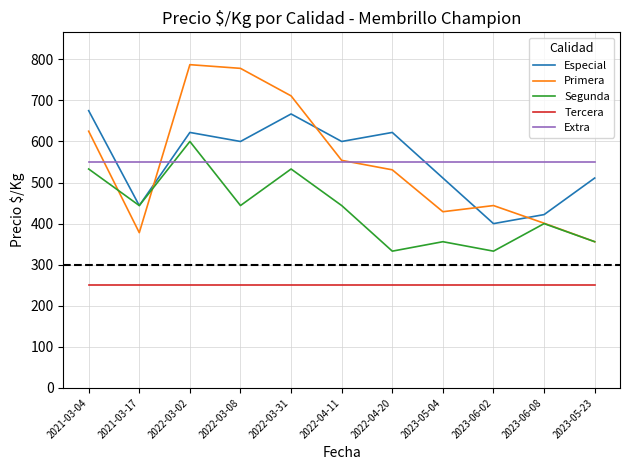

How many interior local valleys does the Especial series have?

4